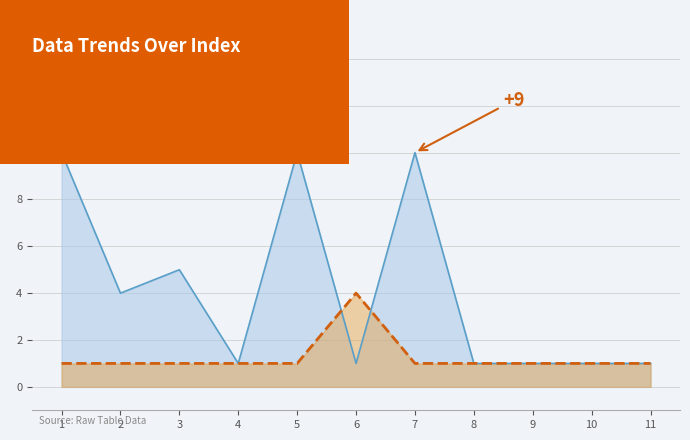

The col_1 series shows 1 at 8. True or false?

True